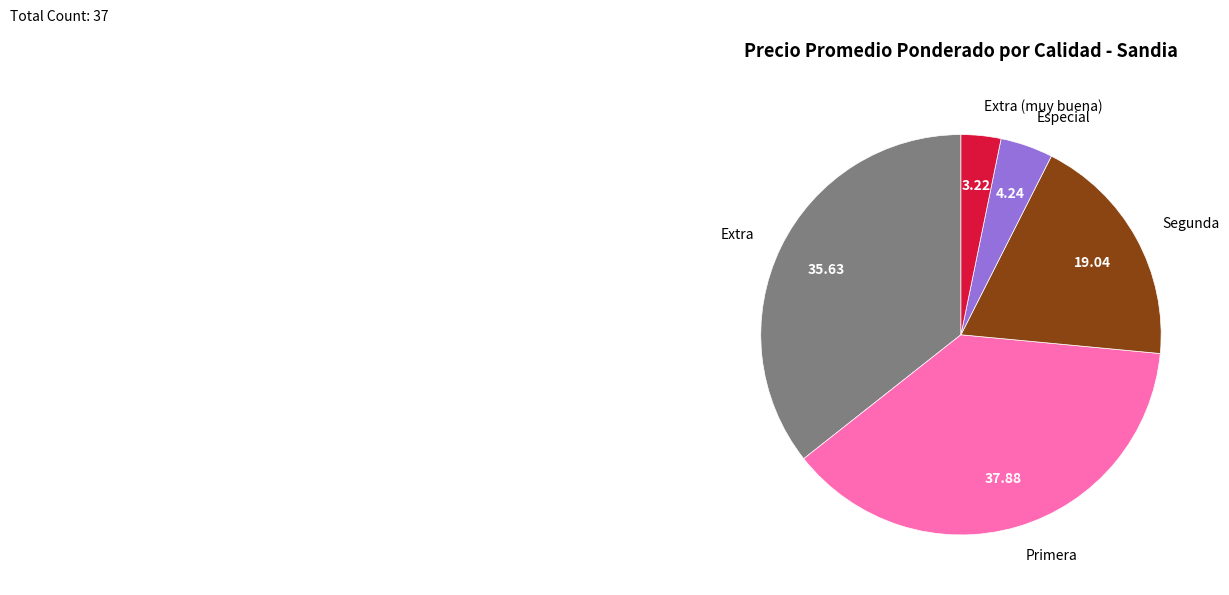

How many segments does this pie chart have?

5